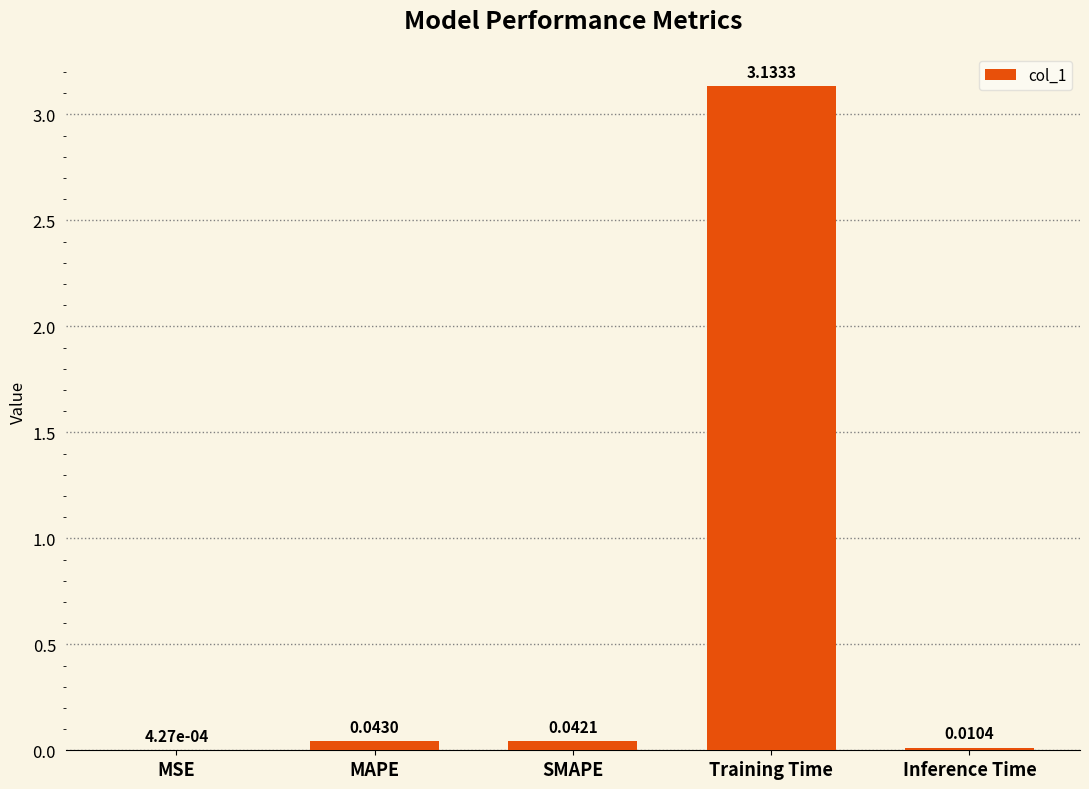

What is the sum of the values at Training Time and SMAPE?

3.2